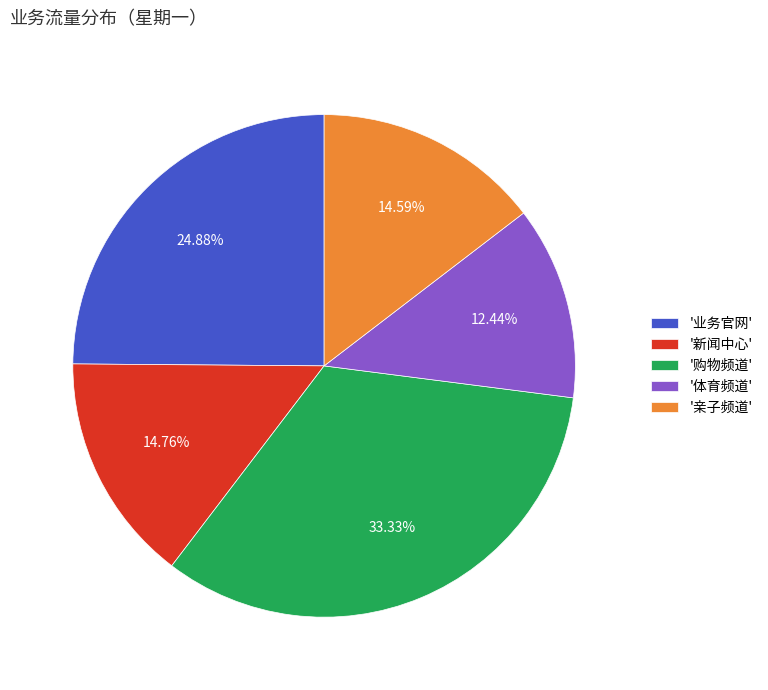

Is there any slice that represents more than half of the pie?

No